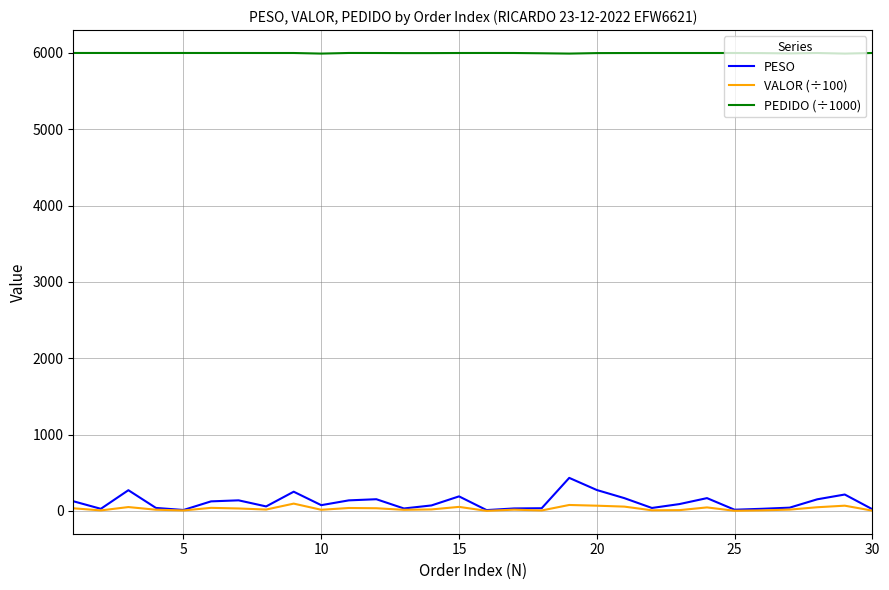

List the series in order of their peak value, highest first.

PEDIDO (÷1000), PESO, VALOR (÷100)